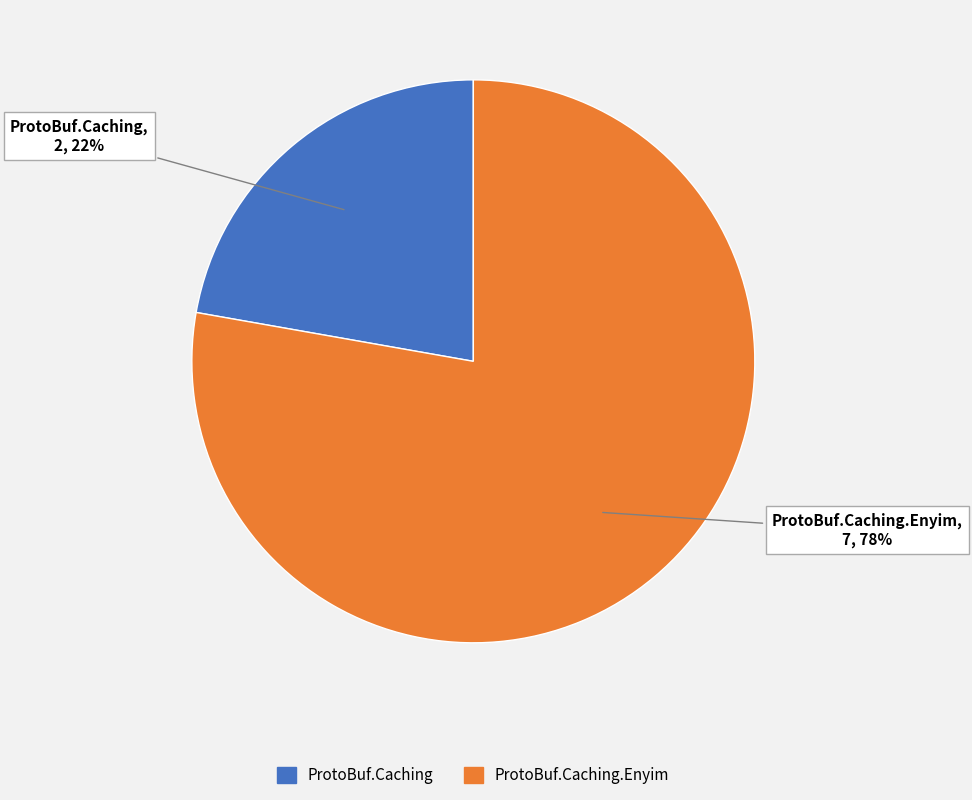

Count the number of slices in the pie.

2